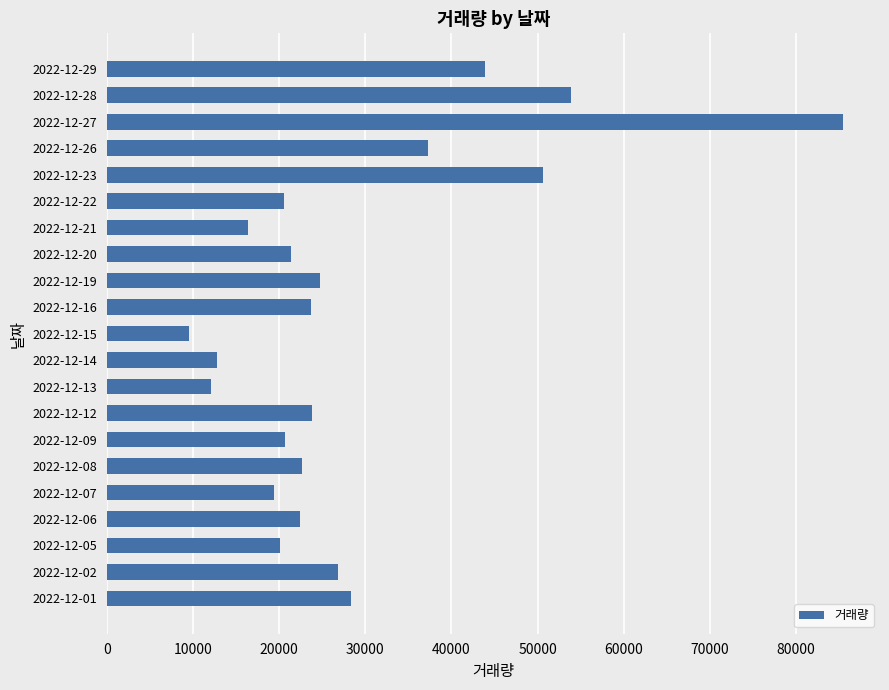

Between 2022-12-08 and 2022-12-22, which is larger?

2022-12-08